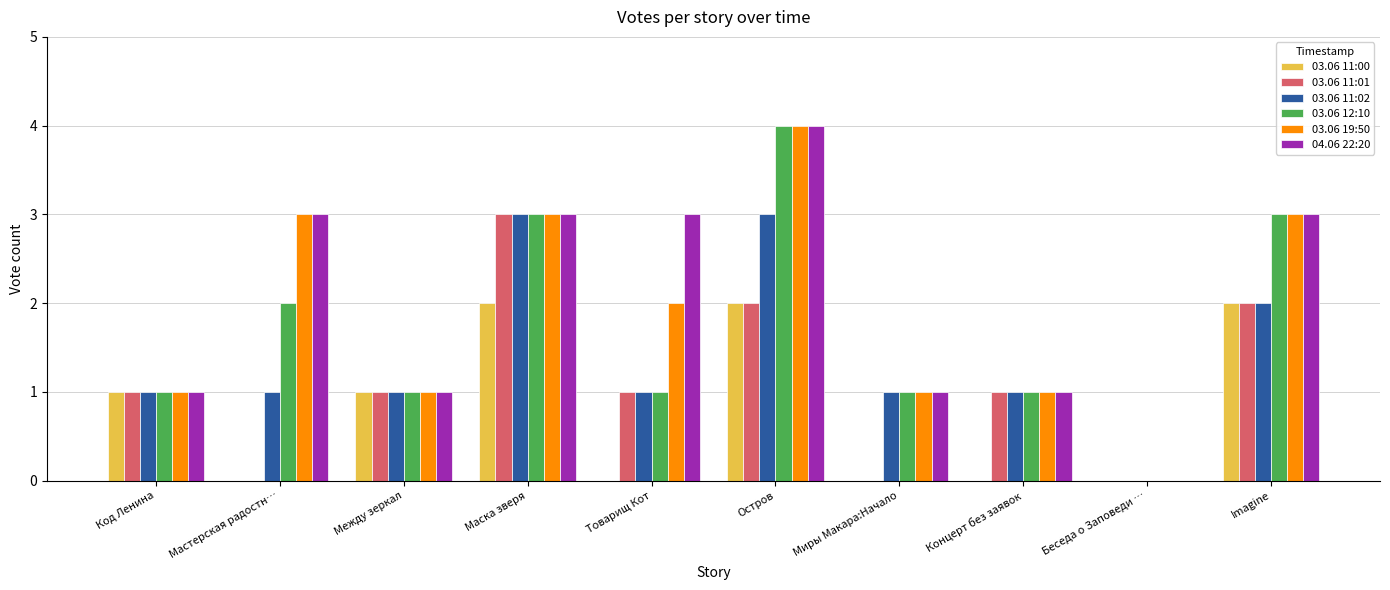

What is the difference between the 03.06 19:50 values at Между зеркал and Беседа о Заповеди …?

1